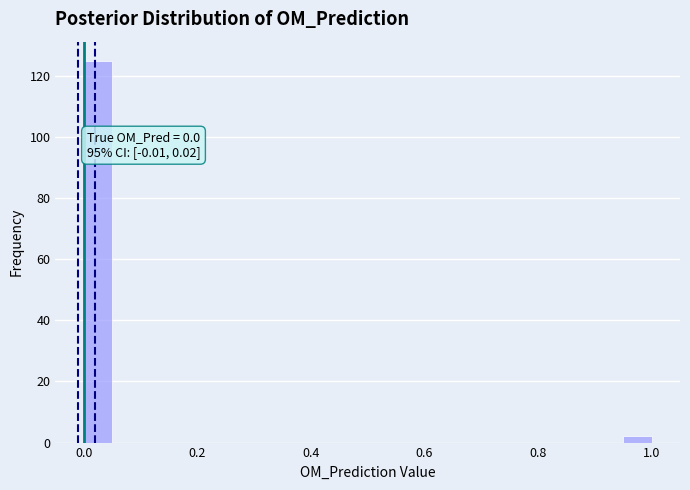

Read against the x-axis, roughly where is the centre of the tallest bar?

0.02